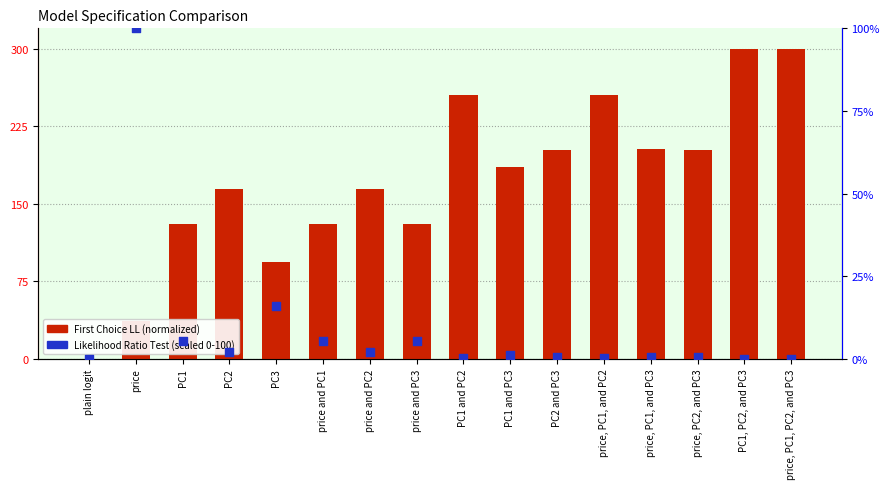

At which category is the sum across all series the highest?

PC1, PC2, and PC3